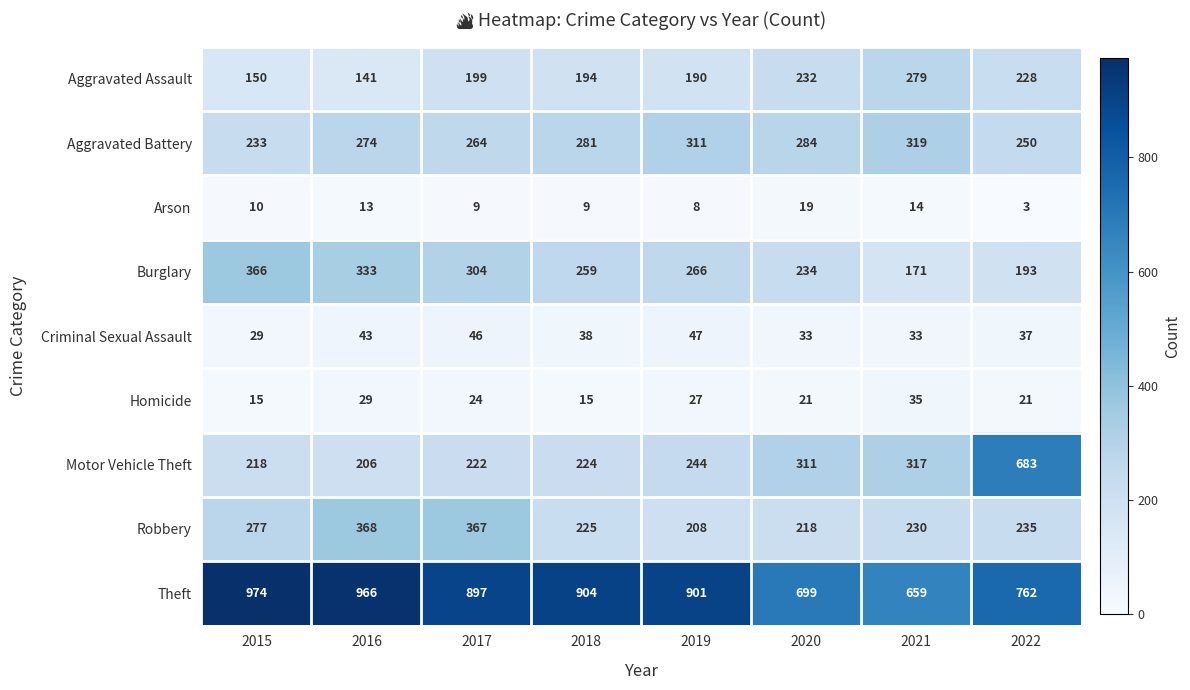

Which category has the highest value across all series?

2015